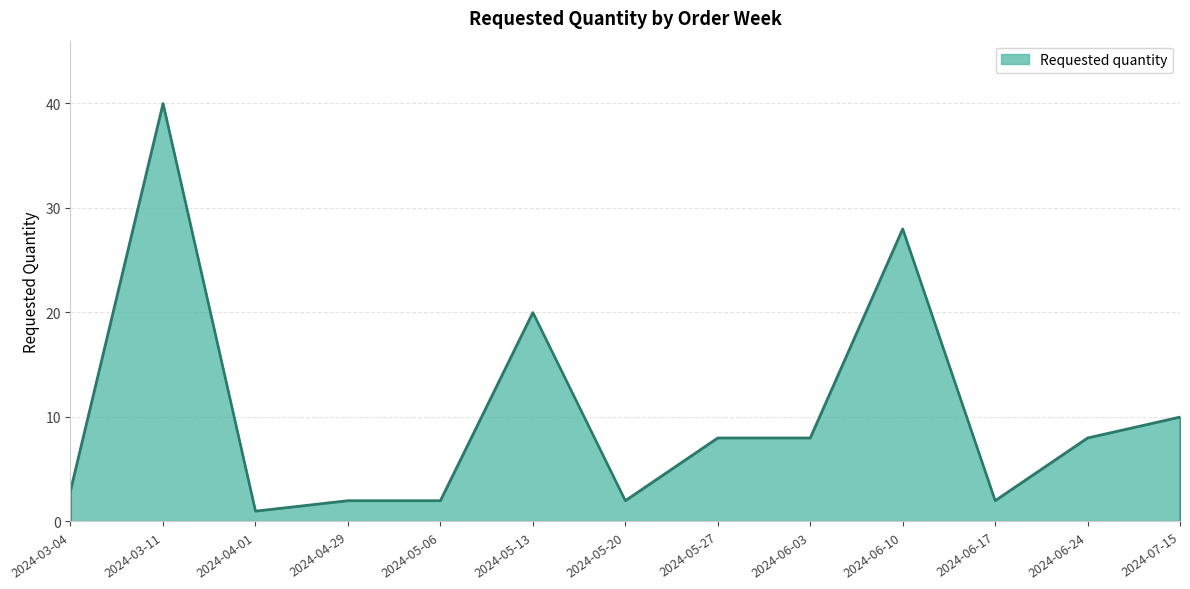

What value does the data have at 2024-05-27?

8